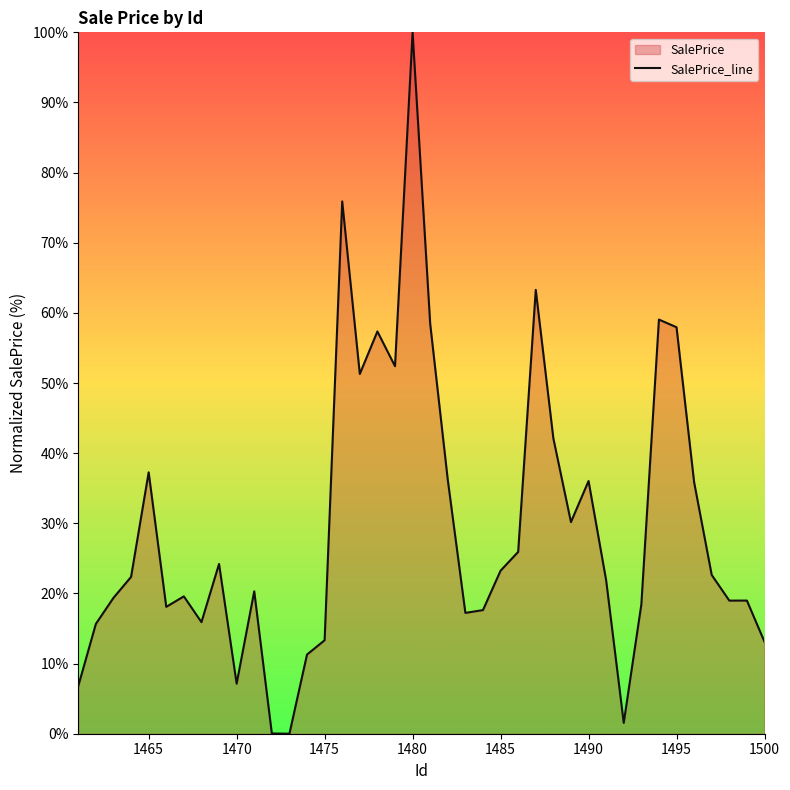

How many values are below 22?

20